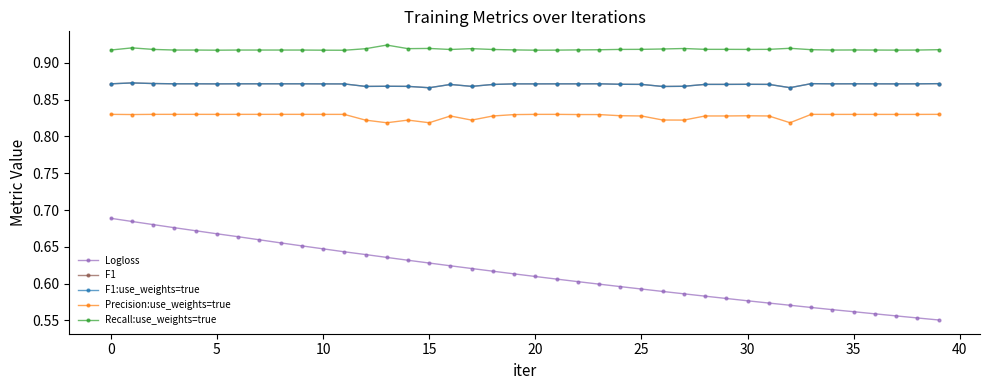

Does the chart have visible grid lines?

No